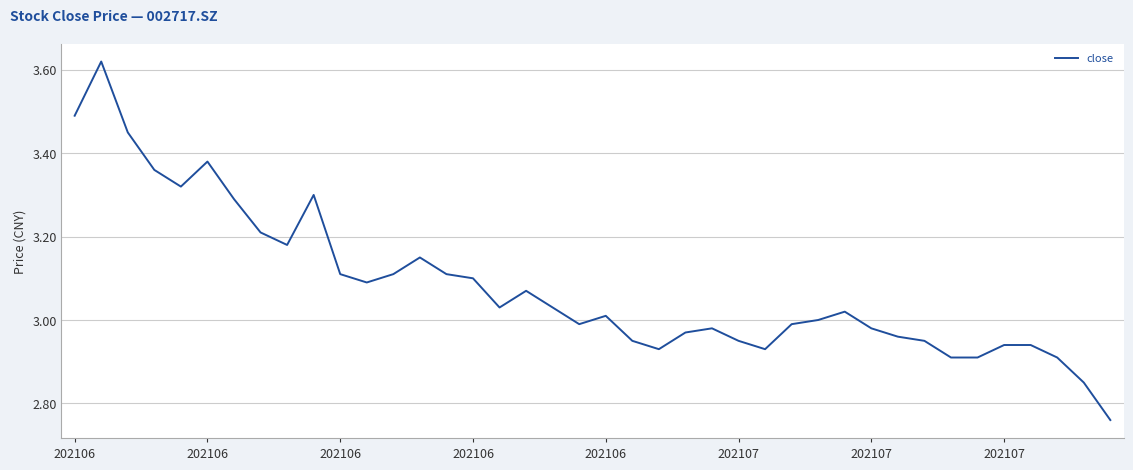

What is the difference between the maximum and minimum values?

0.9